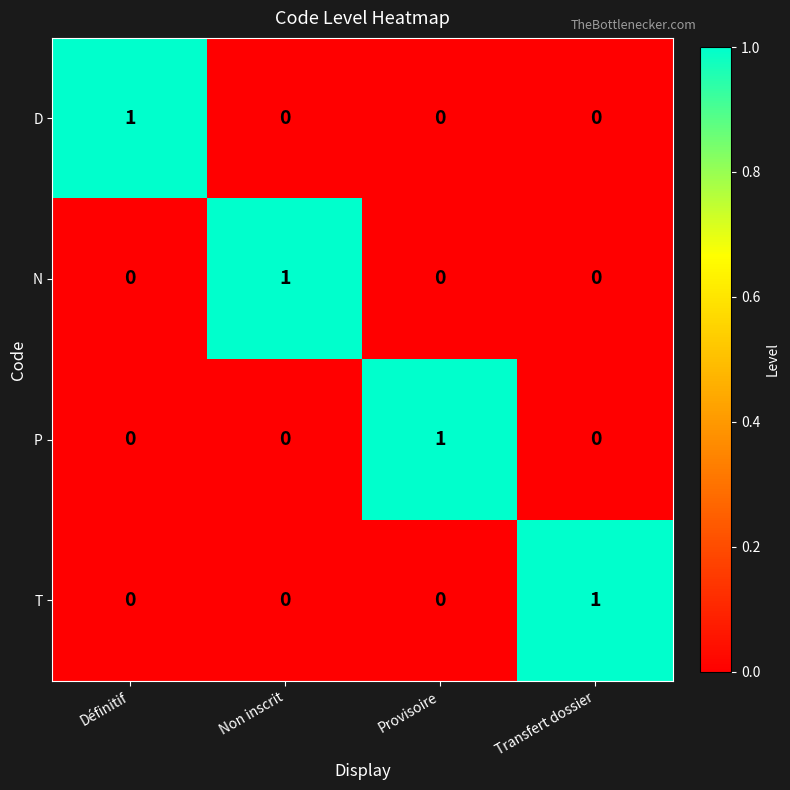

Which category has the highest value in the P series?

Provisoire